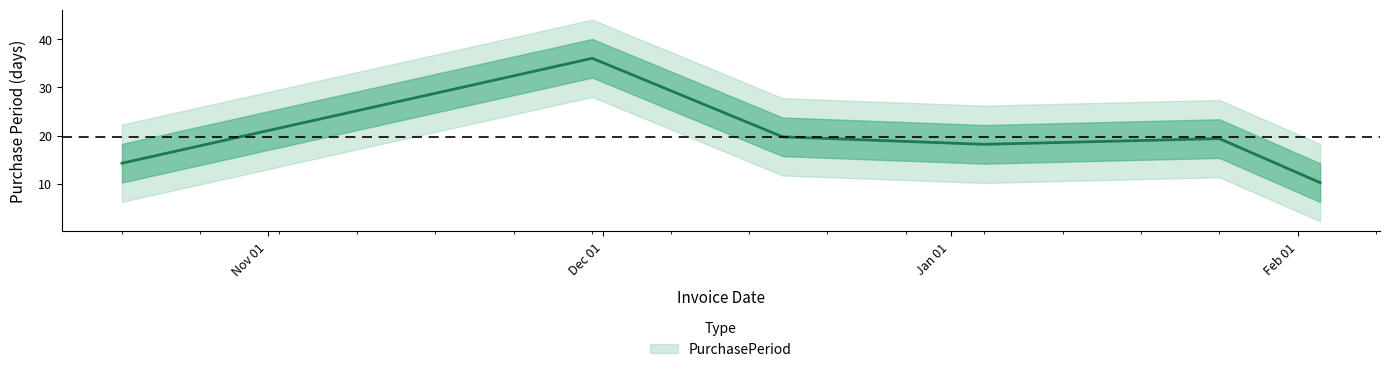

Which has a higher value, 2016-02-03 or 2016-01-04?

2016-01-04